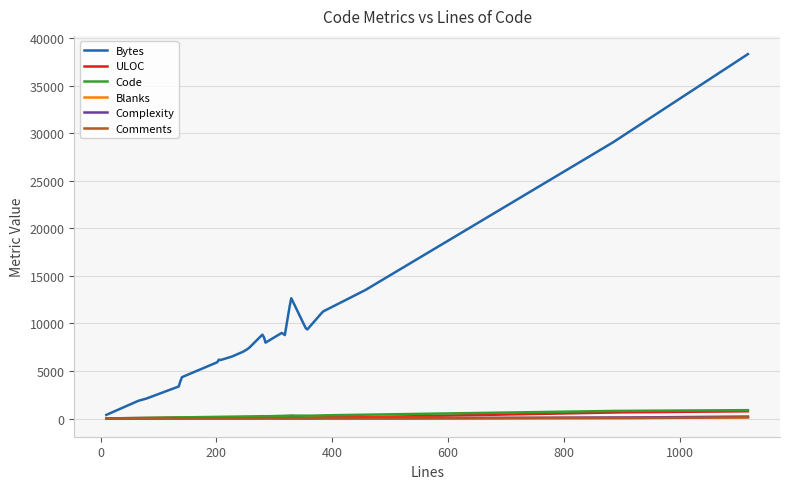

What is the maximum value shown in the chart?

38321.0